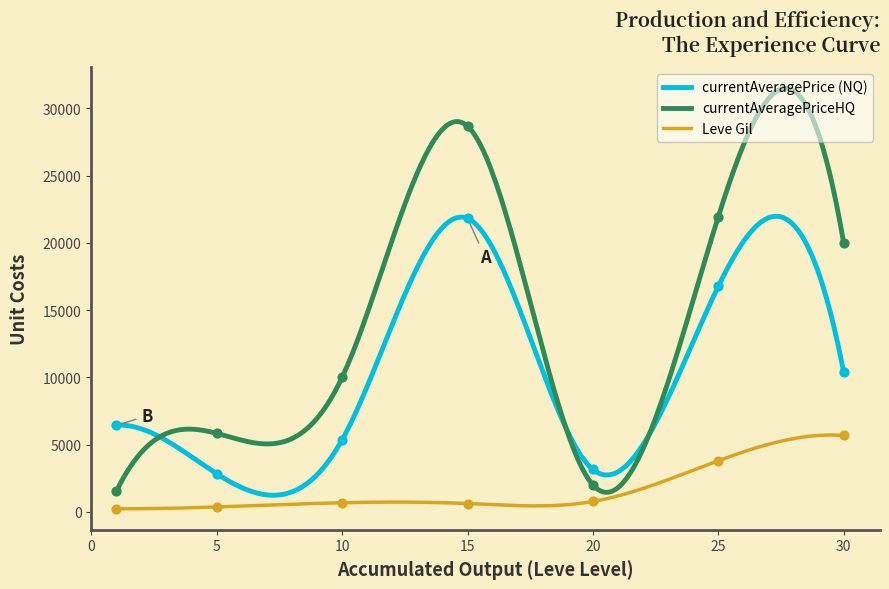

True or false: currentAveragePrice (NQ) and Leve Gil intersect in this chart.

False